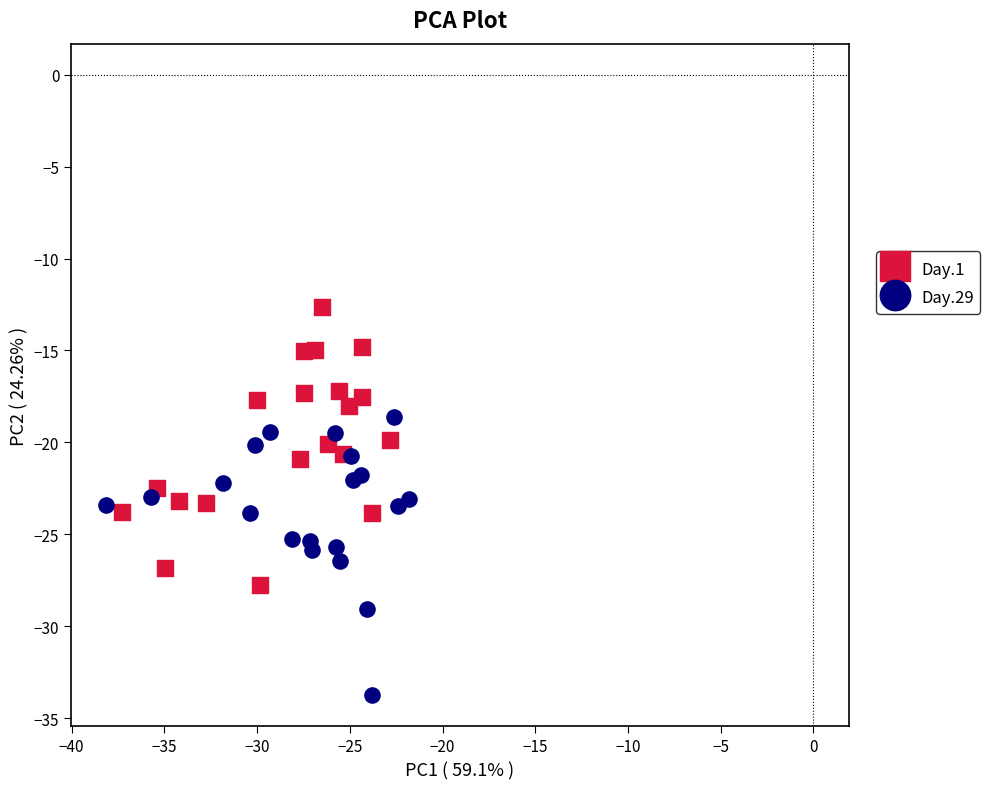

Which series contains the highest Y value?

Day.1